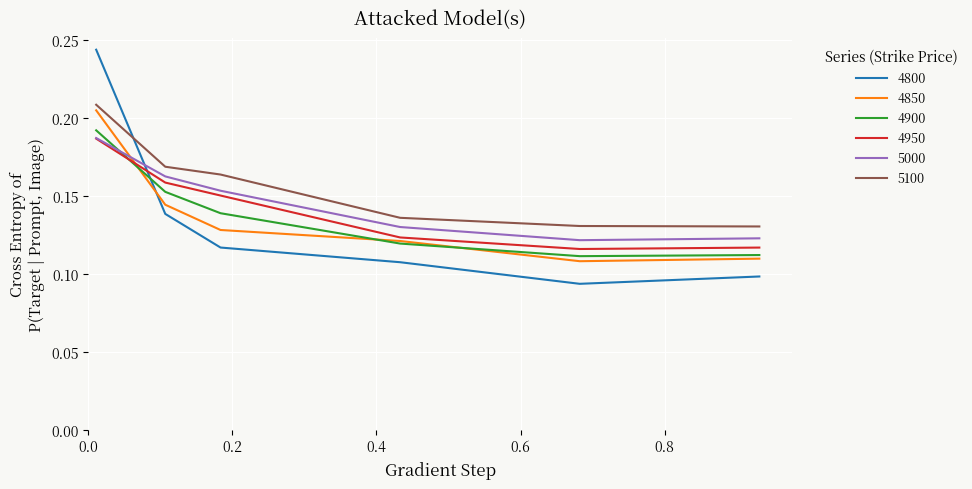

True or false: 4850 has more than 2 points higher than both neighbors.

False